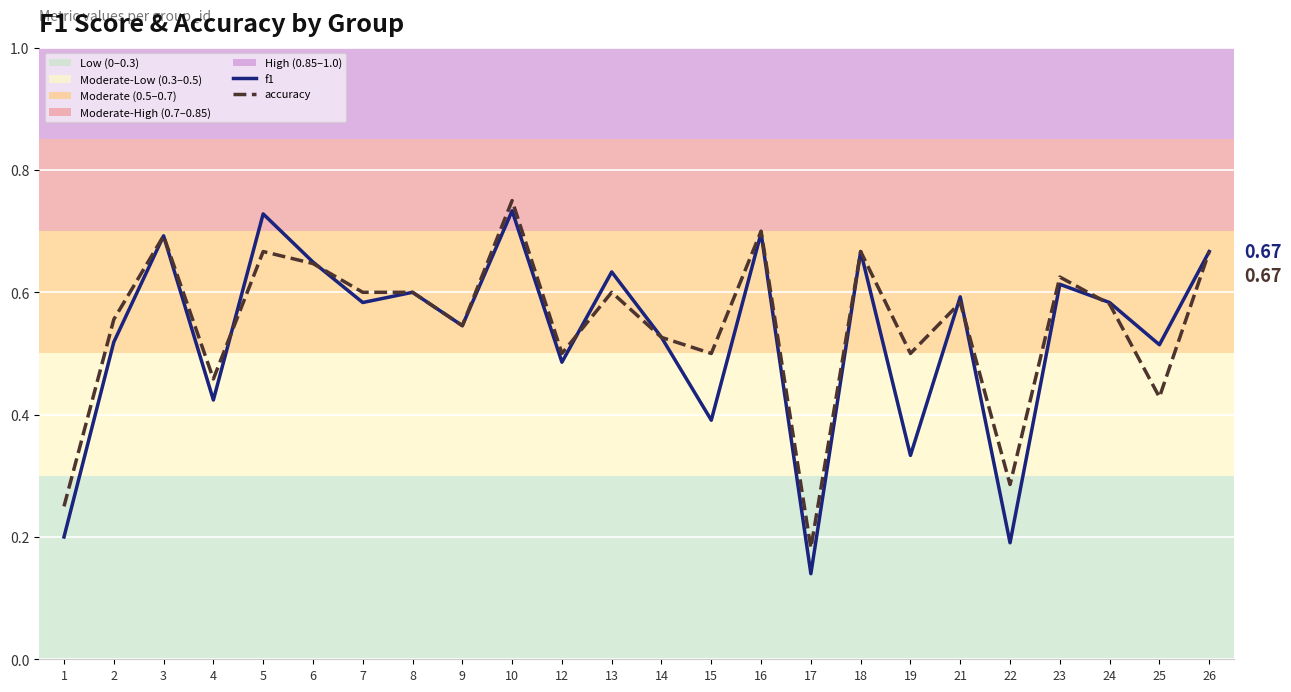

What is the average value of the f1 series?

0.5